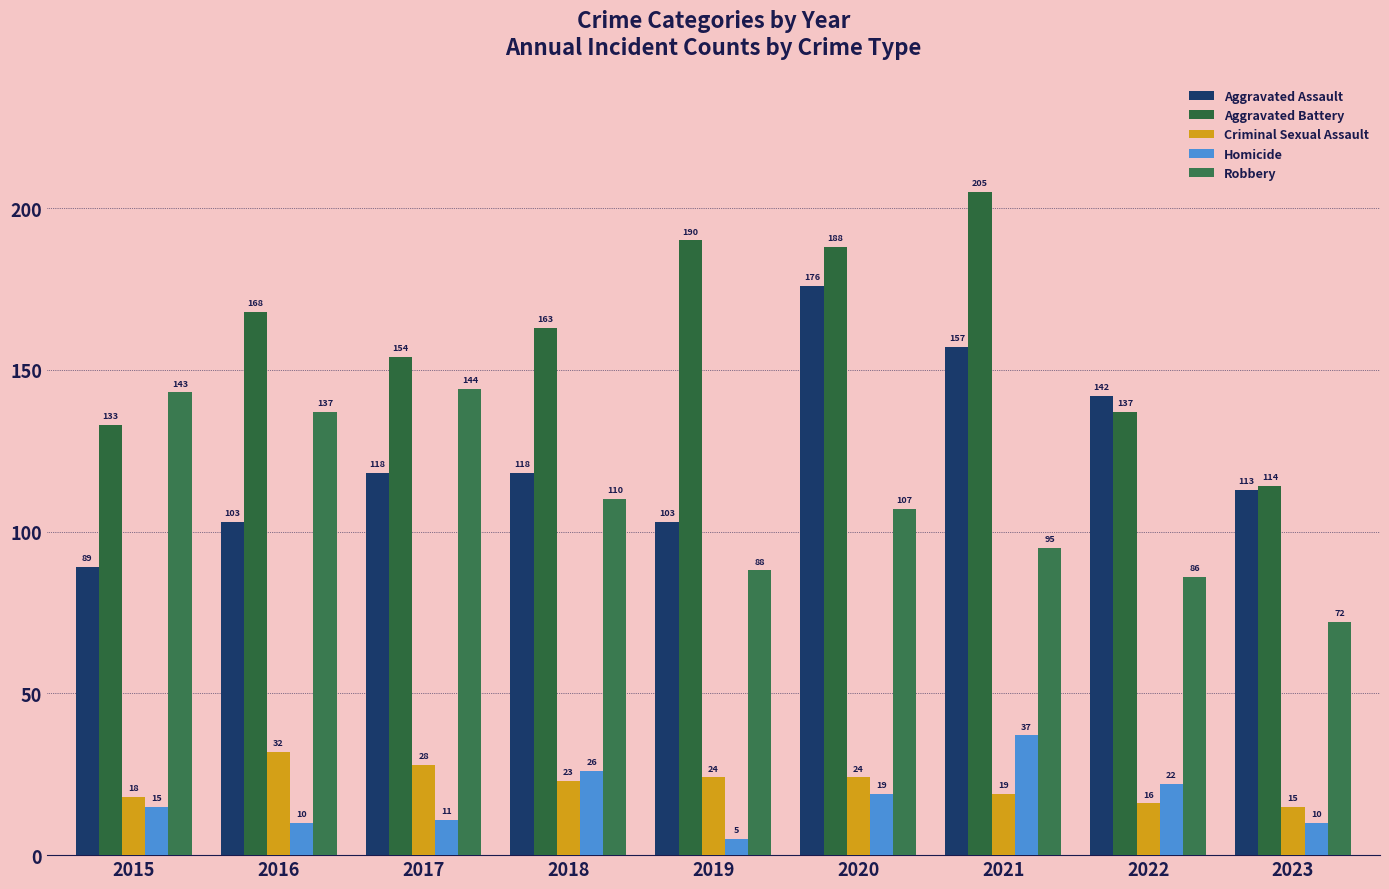

Which series changed the most between 2020 and 2022?

Aggravated Battery